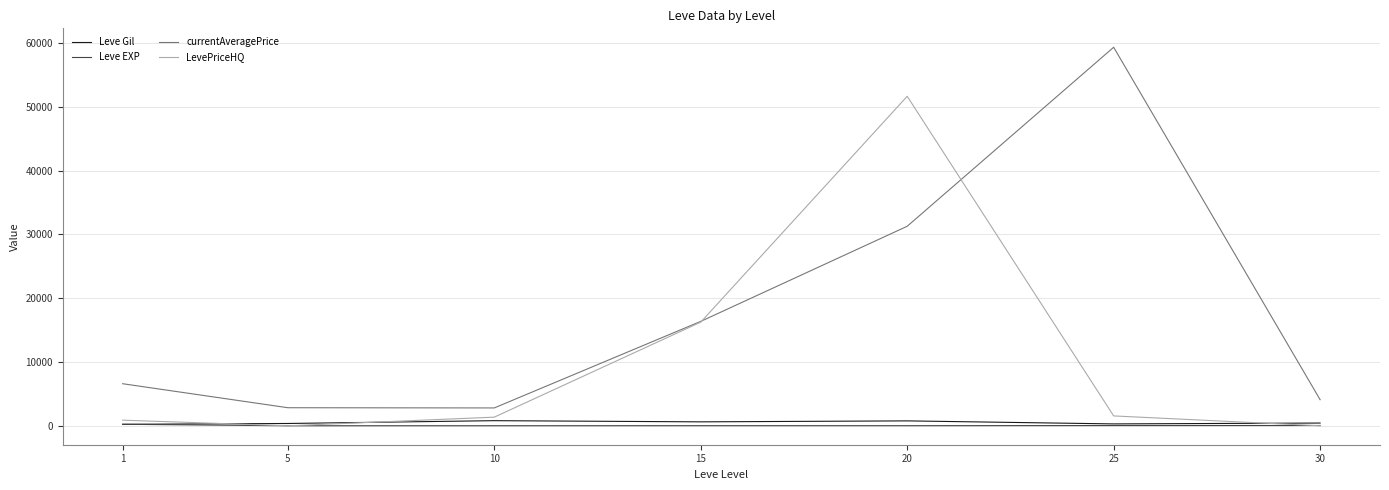

Which series has the widest spread of values?

currentAveragePrice